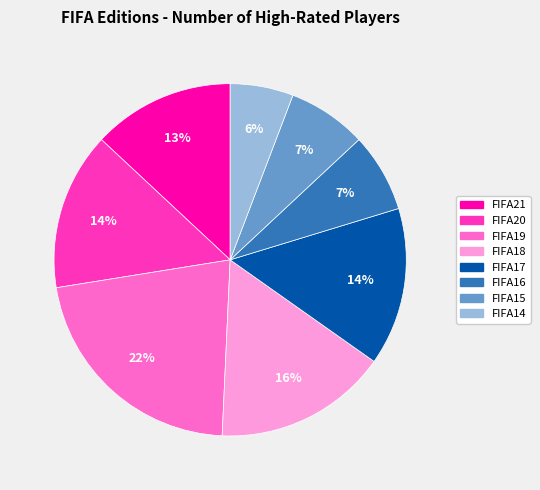

Is it true that FIFA17 is 14% of the pie?

True